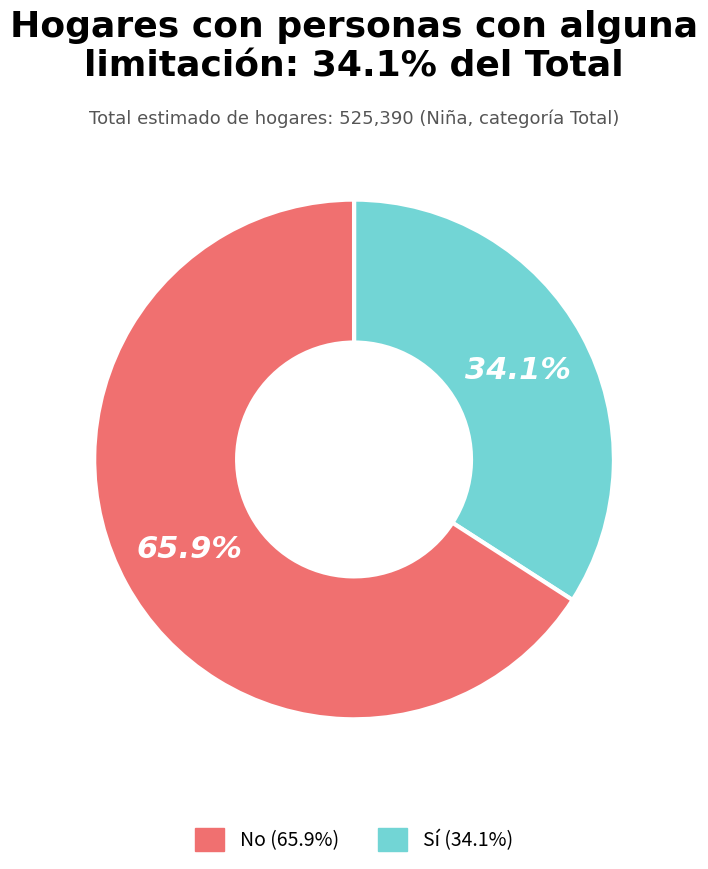

Is there a majority slice in this chart?

Yes